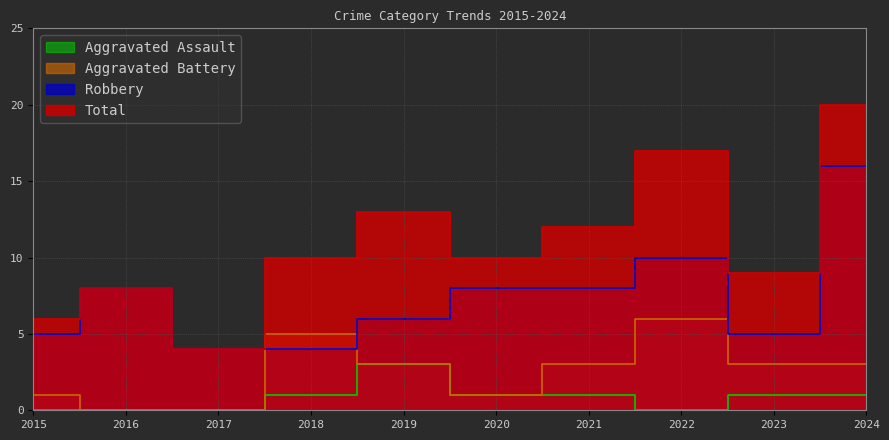

What is the spread (max minus min) of values at 2023?

8